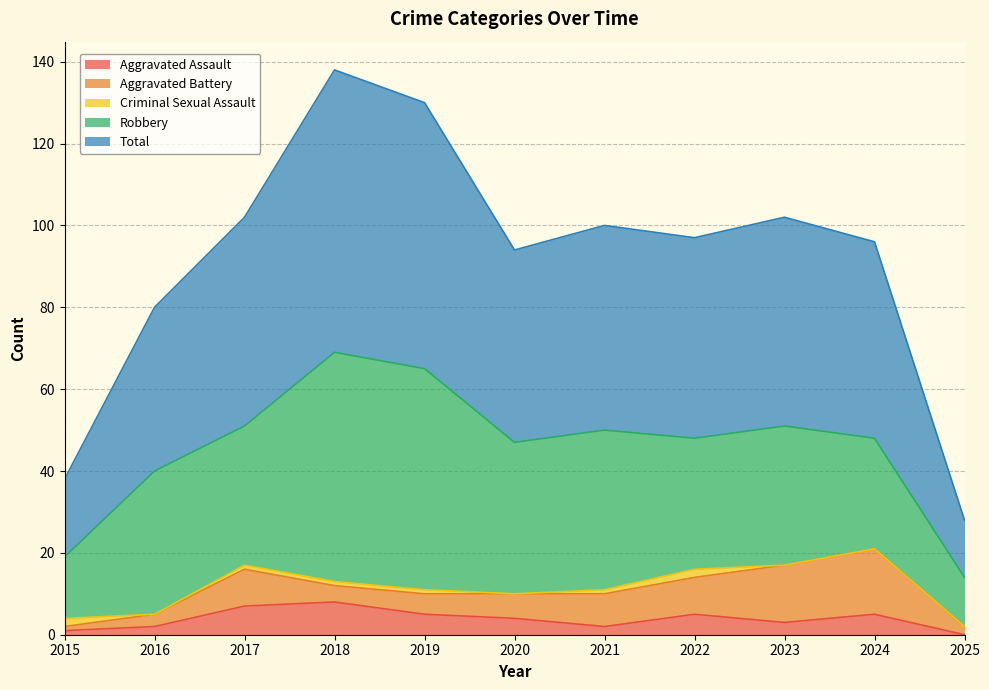

What is the difference between the Total values at 2020 and 2024?

1